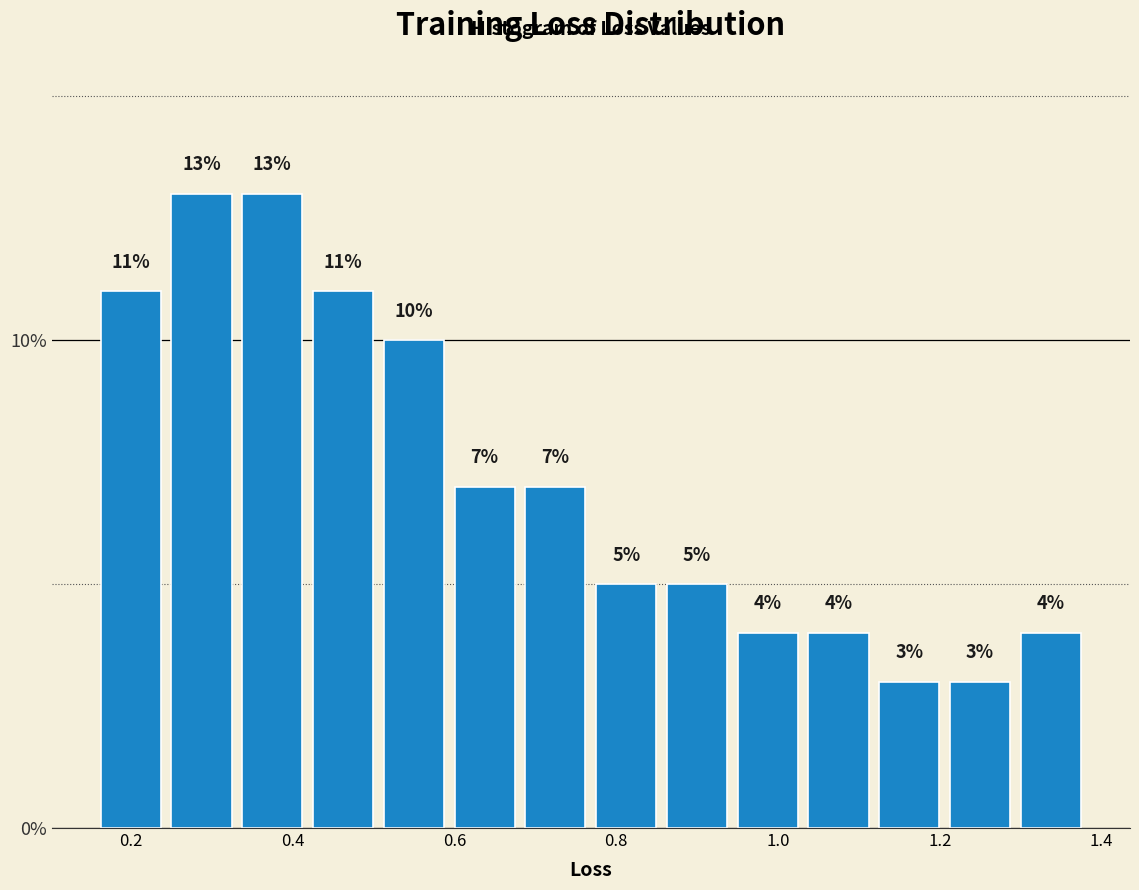

What is the height of the bar covering 1.30 to 1.38 on the x-axis? The bar edges are not printed on the chart, so give them approximately, as read against the axis.

4